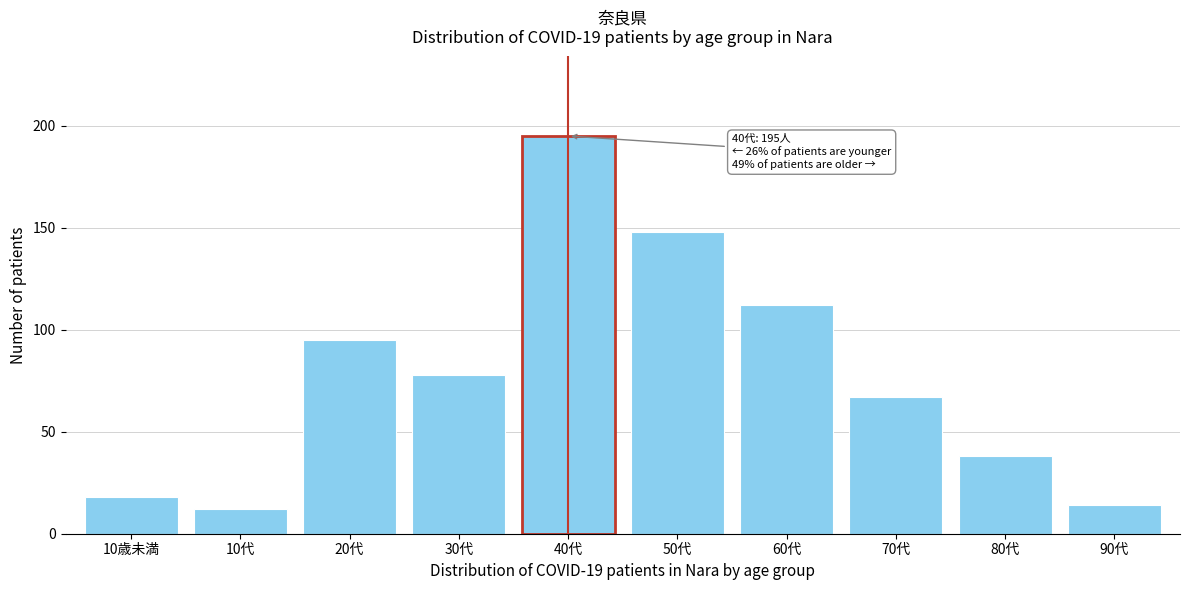

Reading left to right, extract all data points from this chart.

10歳未満=18	10代=12	20代=95	30代=78	40代=195	50代=148	60代=112	70代=67	80代=38	90代=14